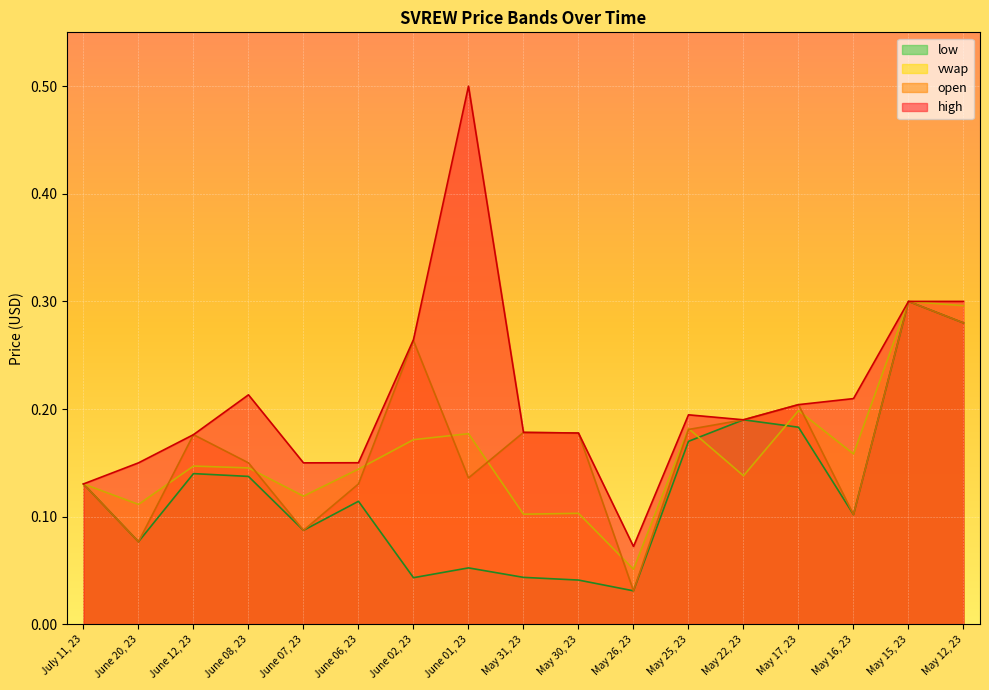

Where is the first local minimum for high?

June 07, 23